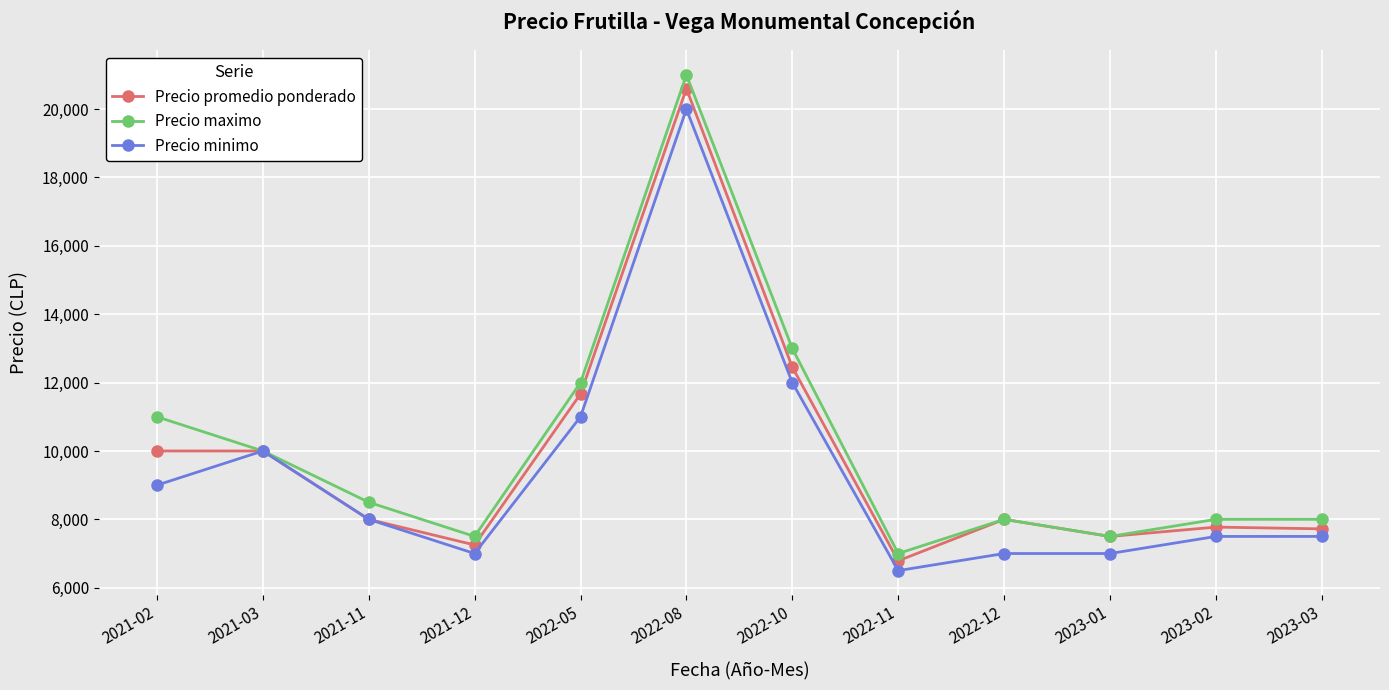

What position from the right is 2023-01?

3